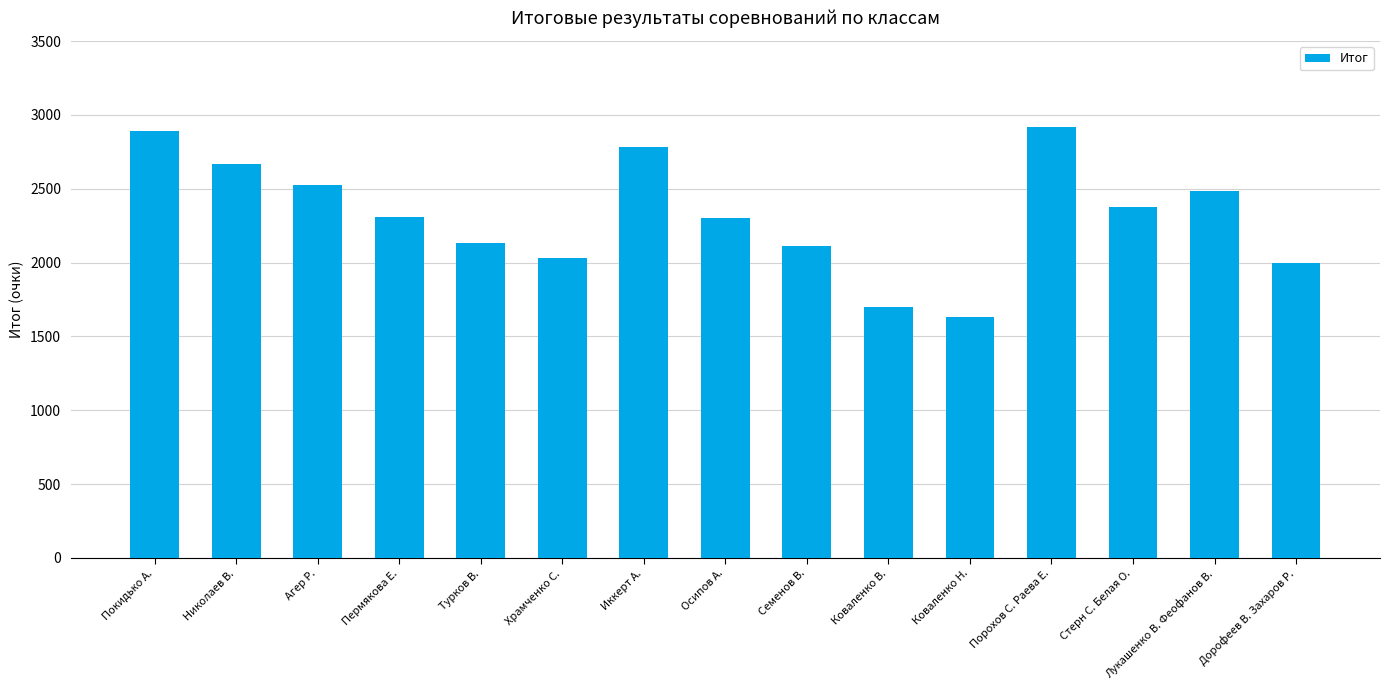

Which category has the lowest value across all series?

Коваленко Н.